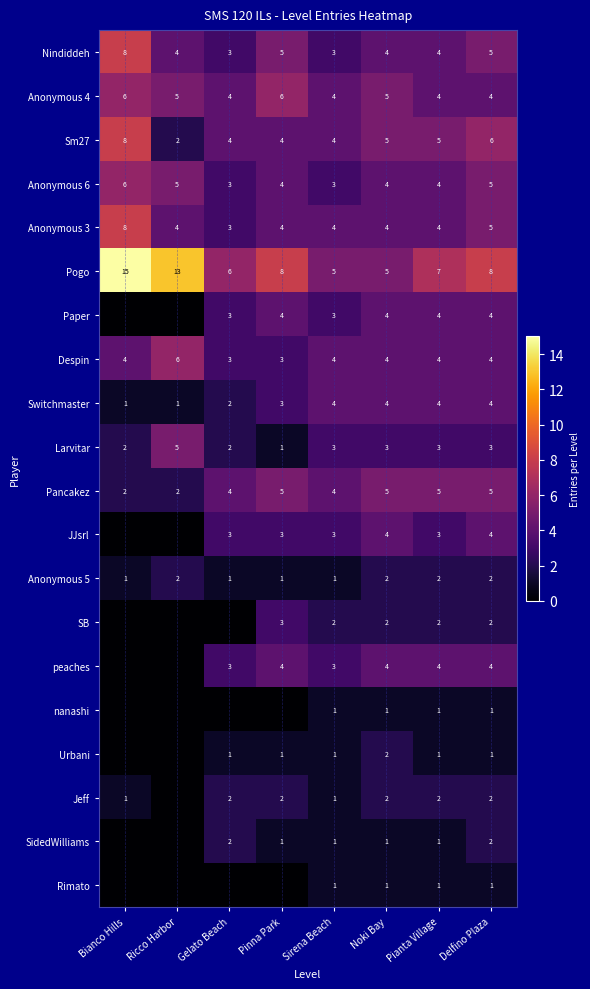

What is the difference between the highest and lowest values at Noki Bay?

4